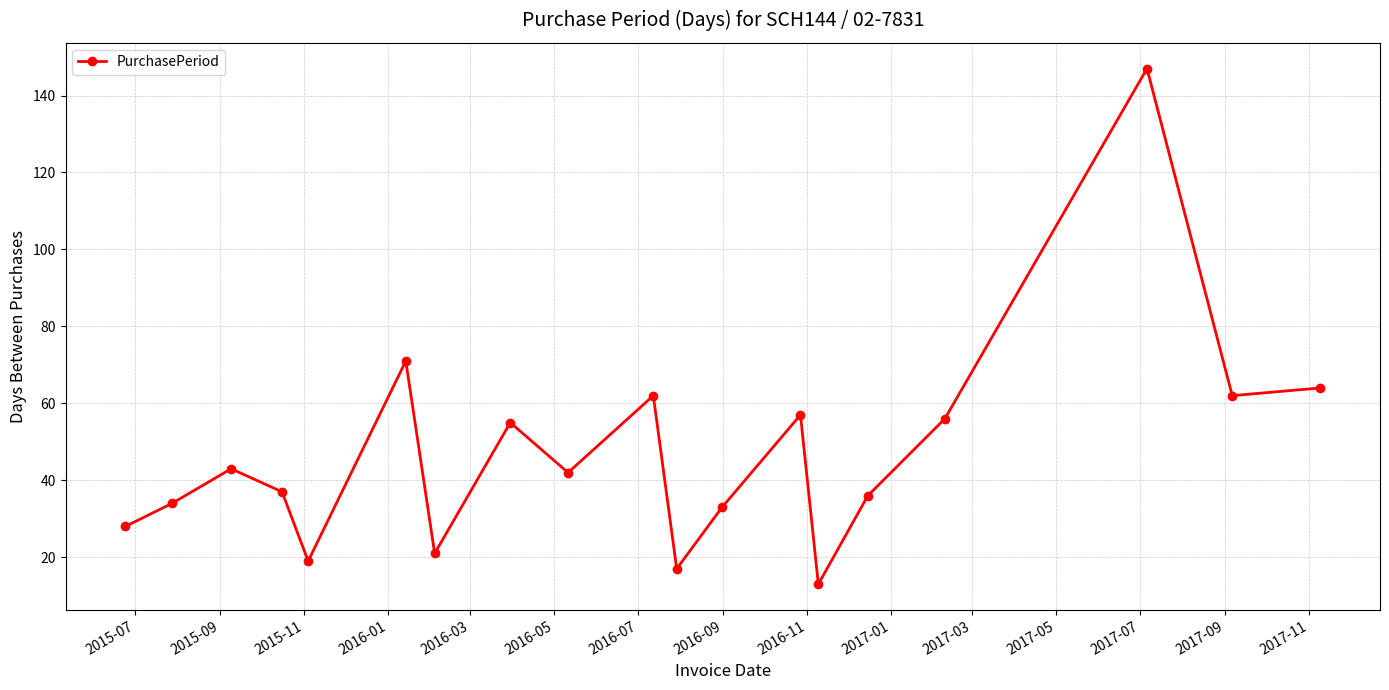

What is the value of the 14th point from the left?

13